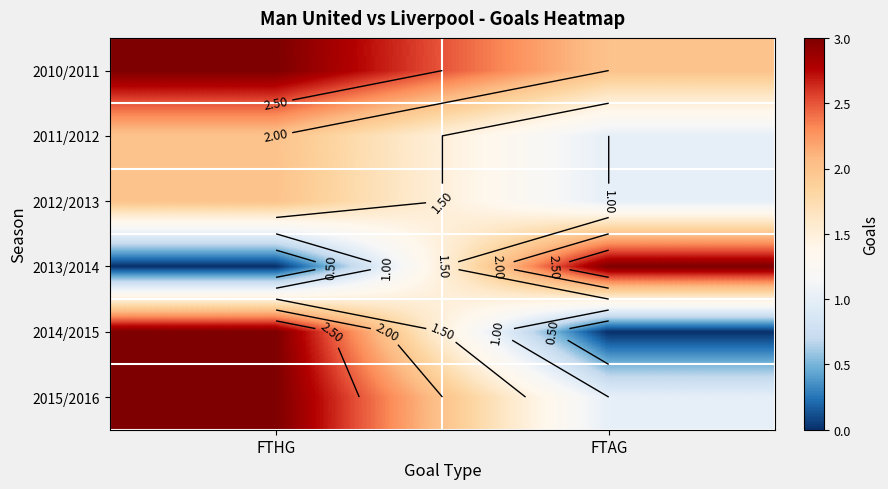

What value does the 2012/2013 series have at FTAG?

1